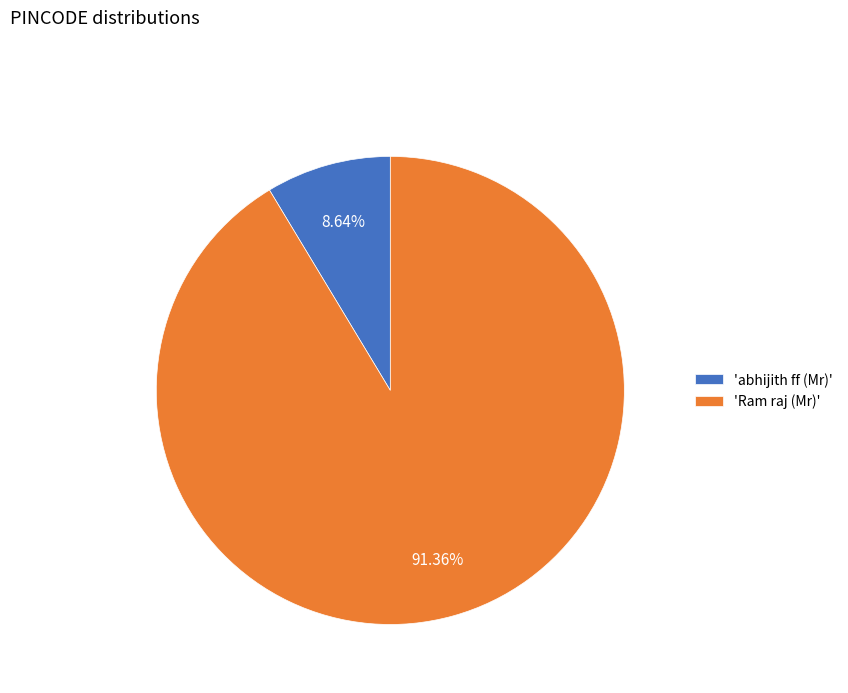

Combined, do 'Ram raj (Mr)' and 'abhijith ff (Mr)' account for over 50%?

Yes